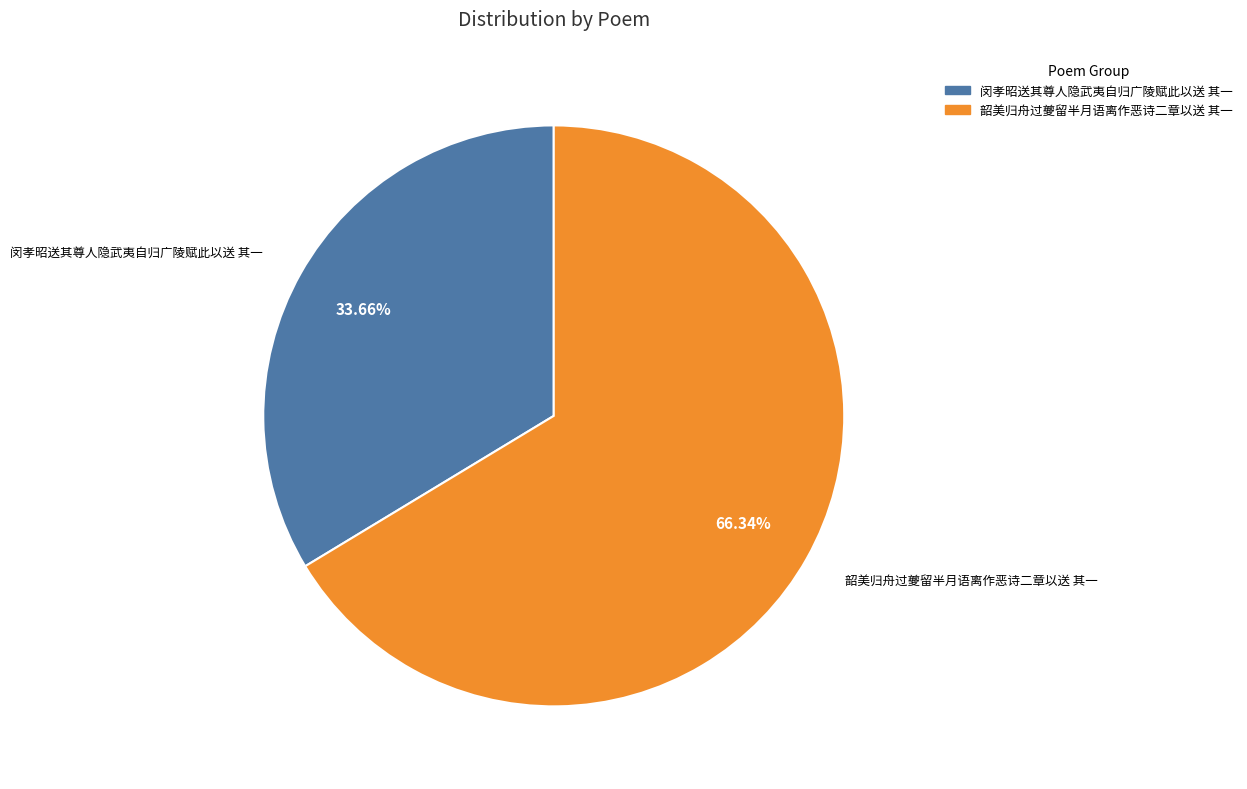

What is the smallest slice in the pie chart?

闵孝昭送其尊人隐武夷自归广陵赋此以送 其一